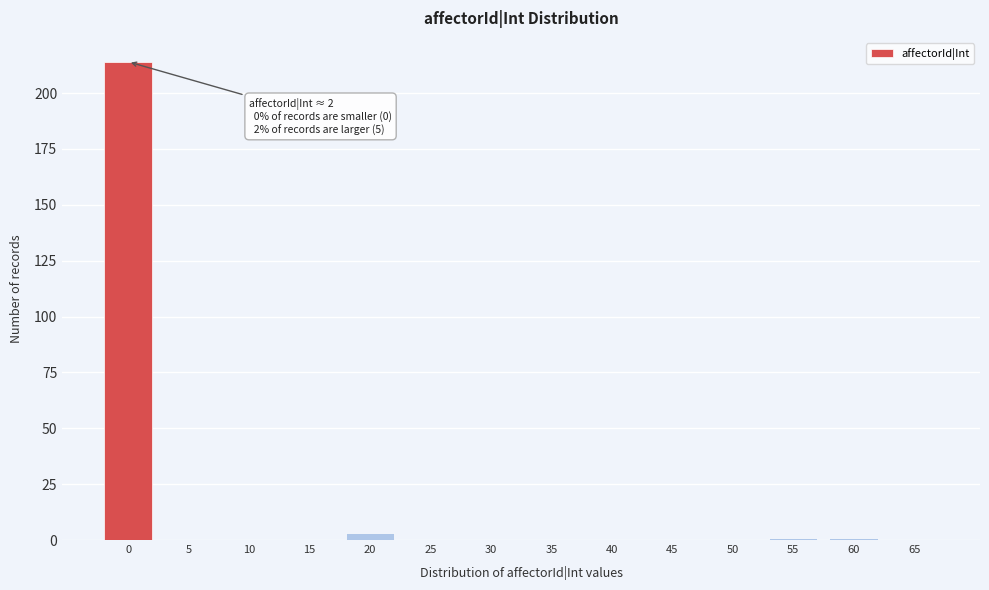

Reading left to right, list all the values displayed in this chart.

0=214	5=0	10=0	15=0	20=3	25=0	30=0	35=0	40=0	45=0	50=0	55=1	60=1	65=0